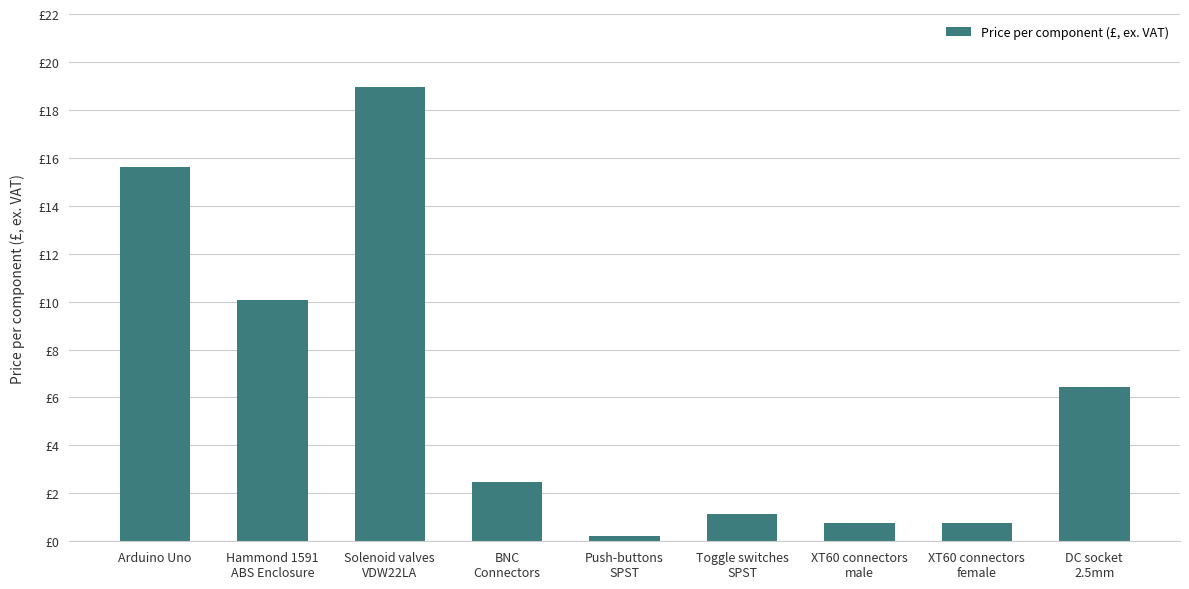

Are the bars horizontal?

No